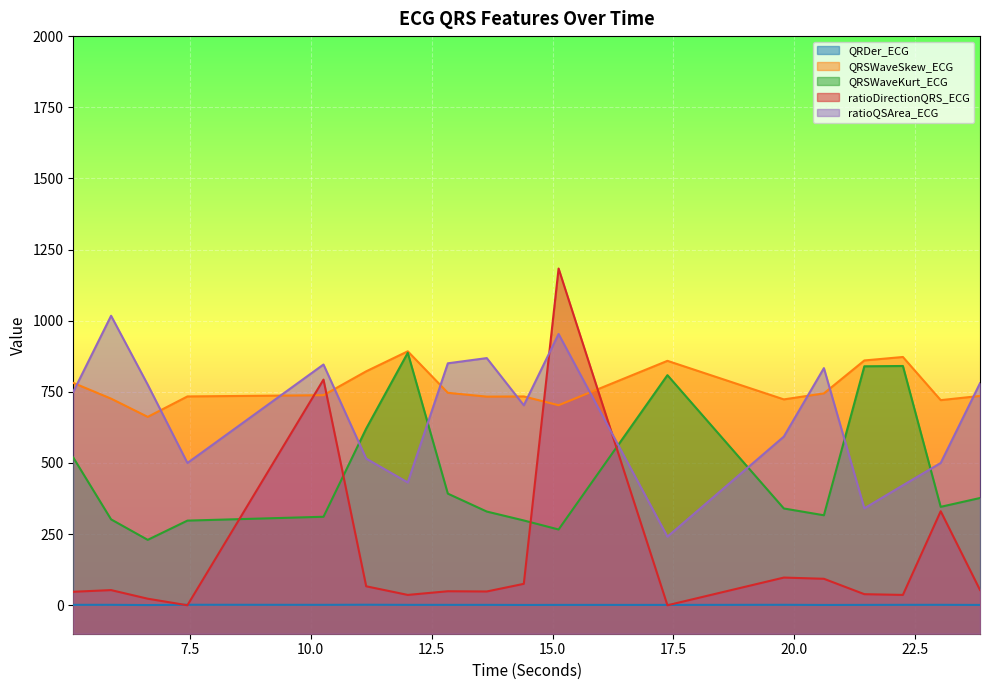

List the labels in order of ratioDirectionQRS_ECG value, largest first.

15.125, 10.265625, 23.0234375, 19.78125, 20.609375, 14.40625, 11.1484375, 23.8359375, 5.875, 12.8359375, 13.640625, 5.09375, 21.4453125, 12.0078125, 22.2421875, 6.6328125, 7.453125, 17.375